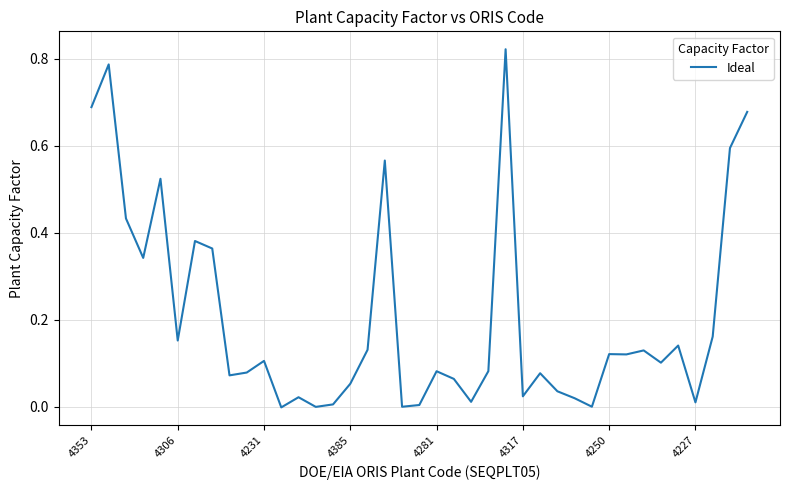

The chart shows a value of 0.1 at 4231. True or false?

True